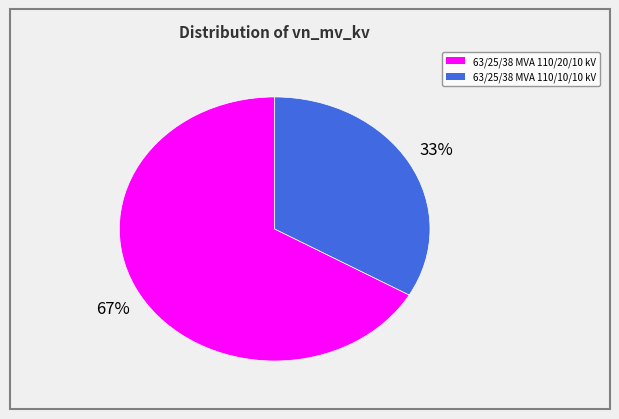

Combined, do 63/25/38 MVA 110/10/10 kV and 63/25/38 MVA 110/20/10 kV account for over 50%?

Yes